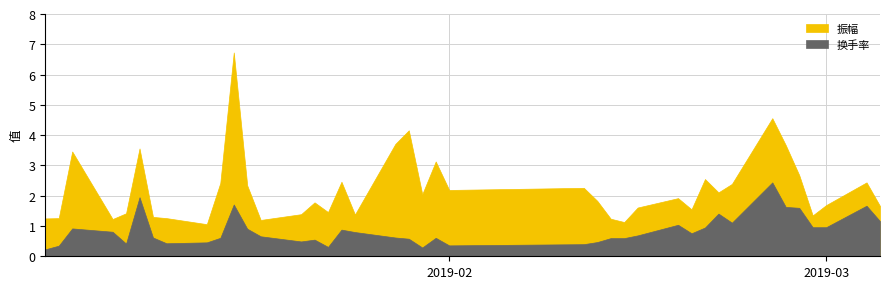

What is the difference between the 振幅 values at 32 and 19?

1.8